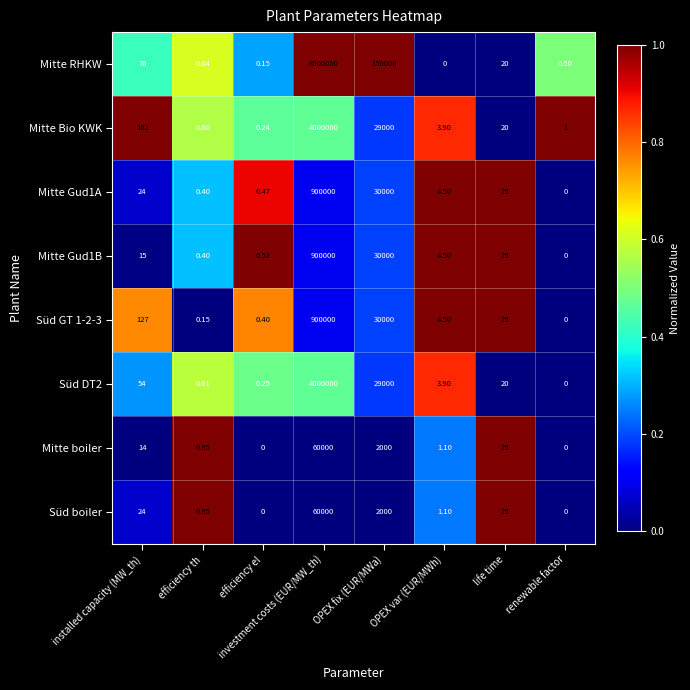

Which label corresponds to the largest value in the chart?

investment costs (EUR/MW_th)